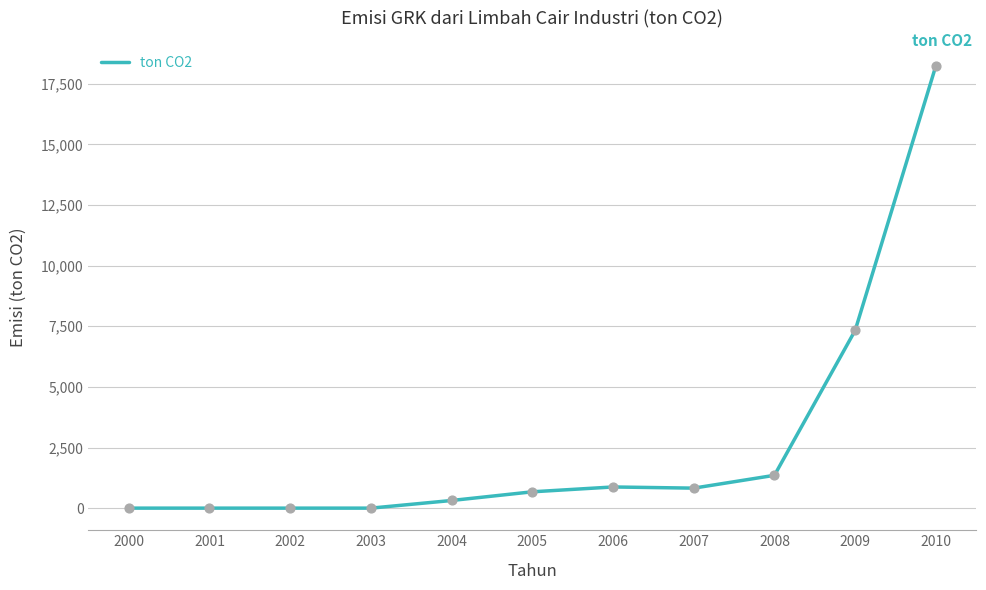

Approximately how many times larger is the value at 2009 compared to 2010?

0.4